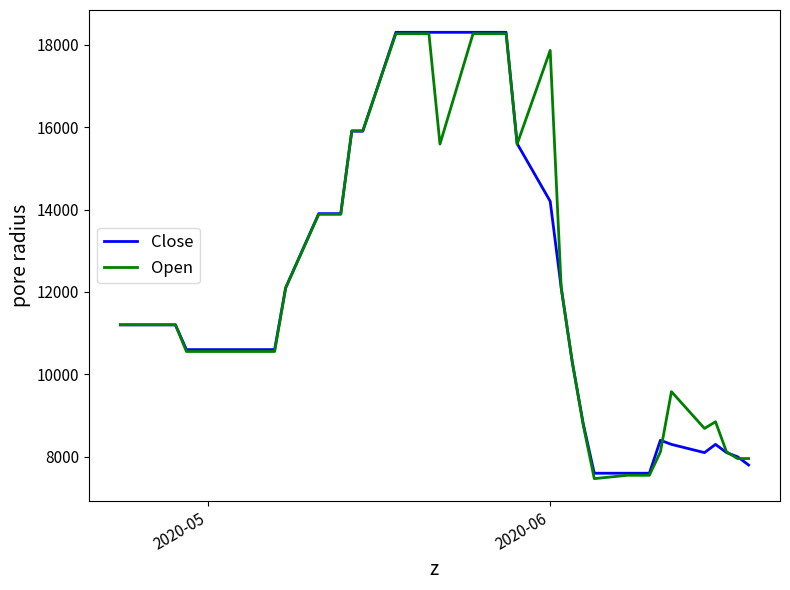

True or false: Open has more than 2 points higher than both neighbors.

True